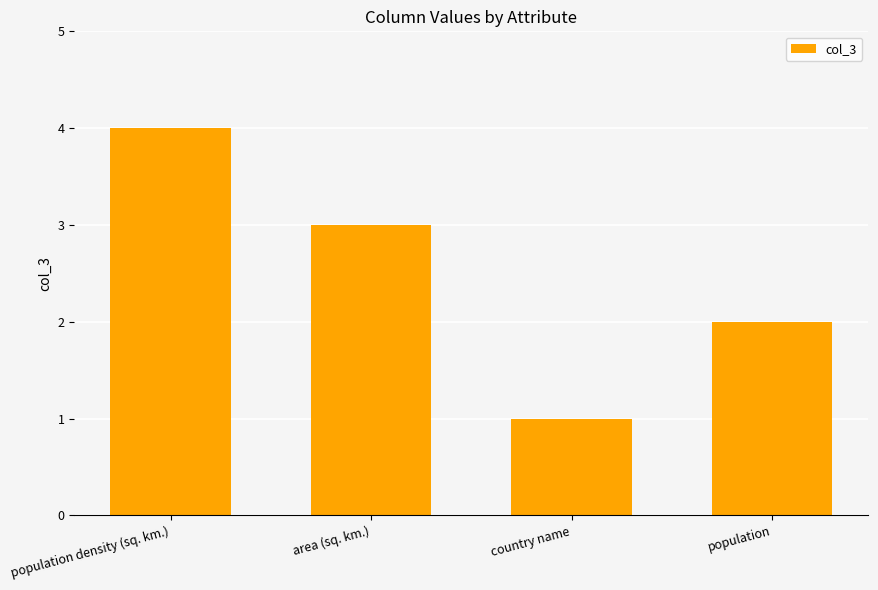

Which category has the lowest value across all series?

country name